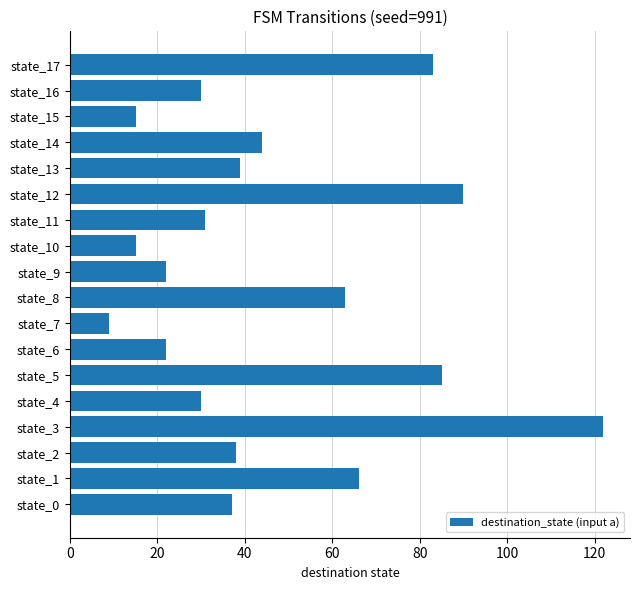

True or false: the data shows 26 at state_14.

False